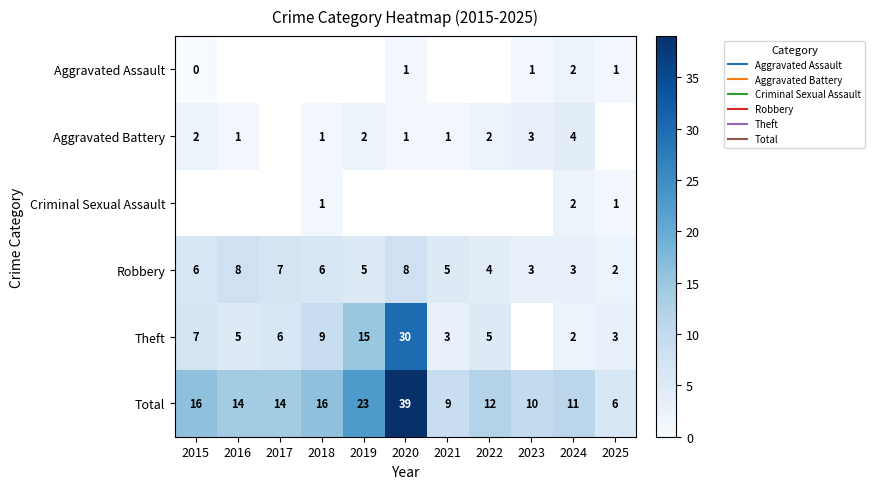

Which series has the largest range (max minus min)?

Total